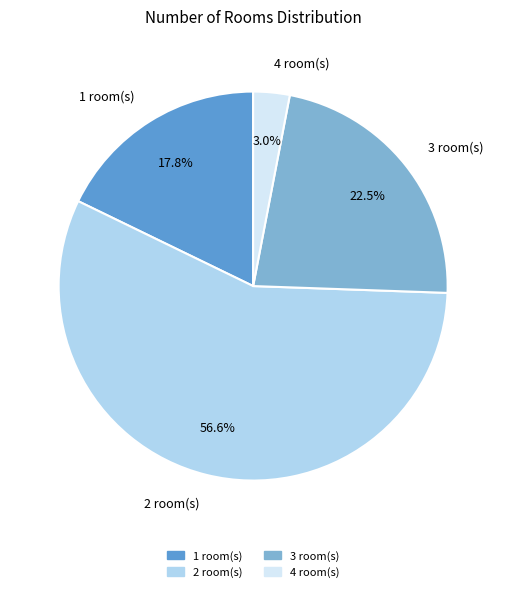

Count the number of slices in the pie.

4